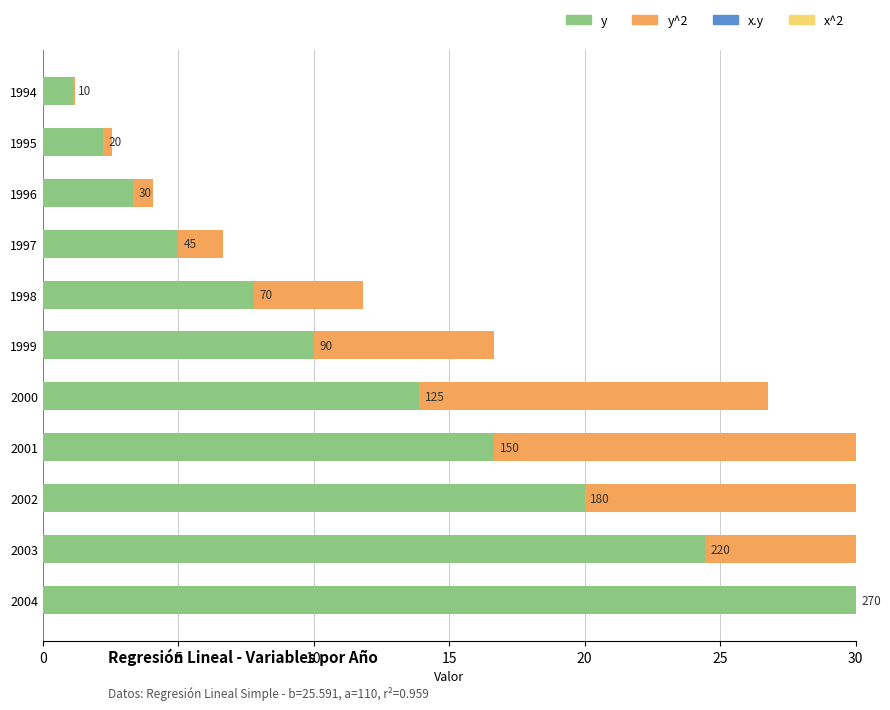

How many distinct data groups are displayed?

2